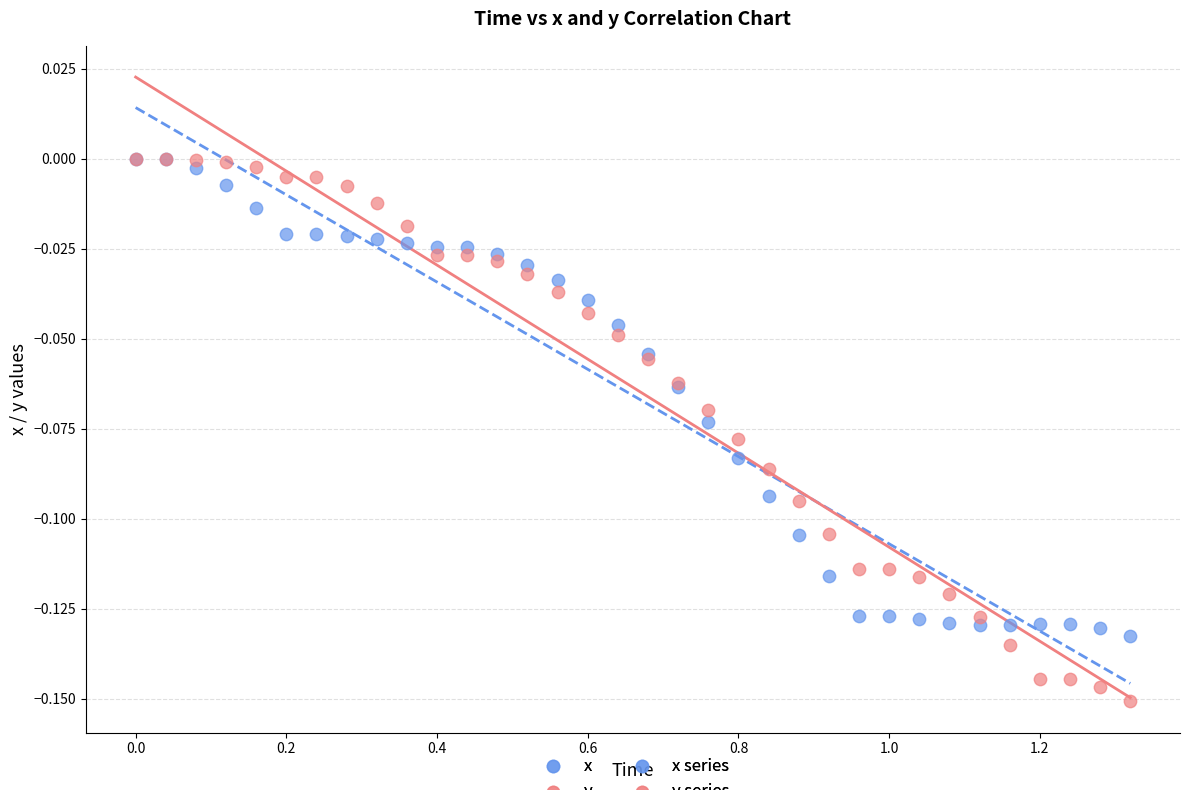

Which series has the widest spread of Y values?

y